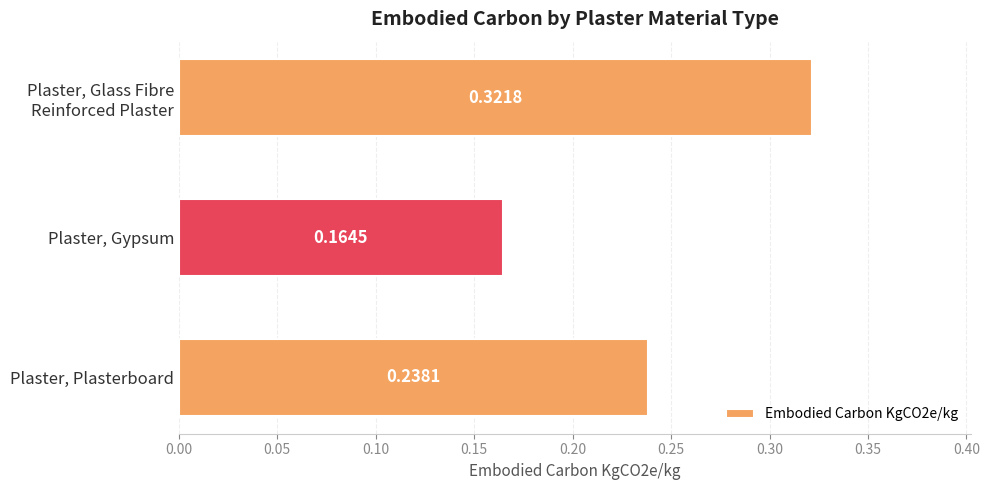

Which has a higher value, Plaster, Gypsum or Plaster, Plasterboard?

Plaster, Plasterboard